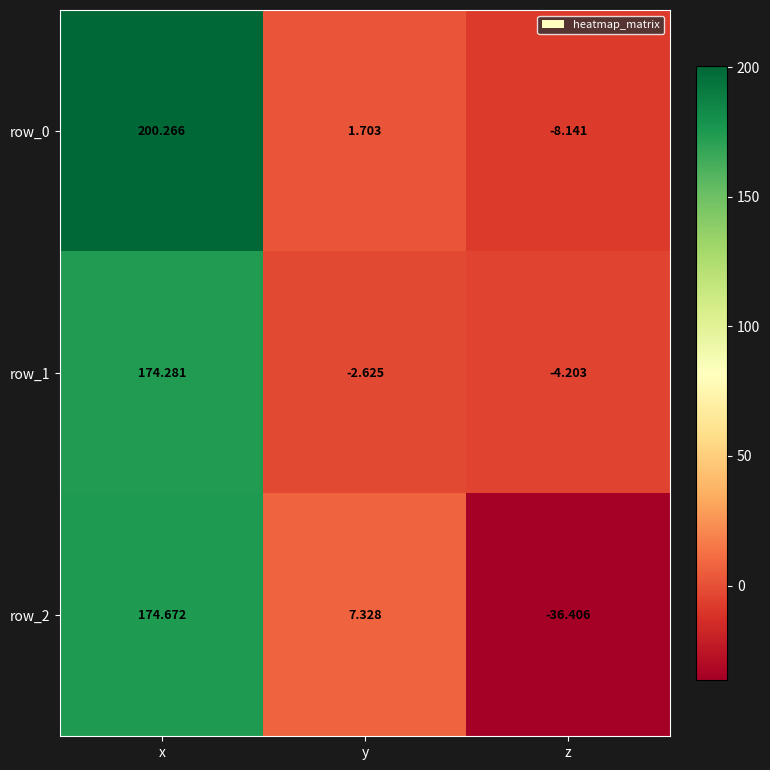

At which category is the sum across all series the highest?

x